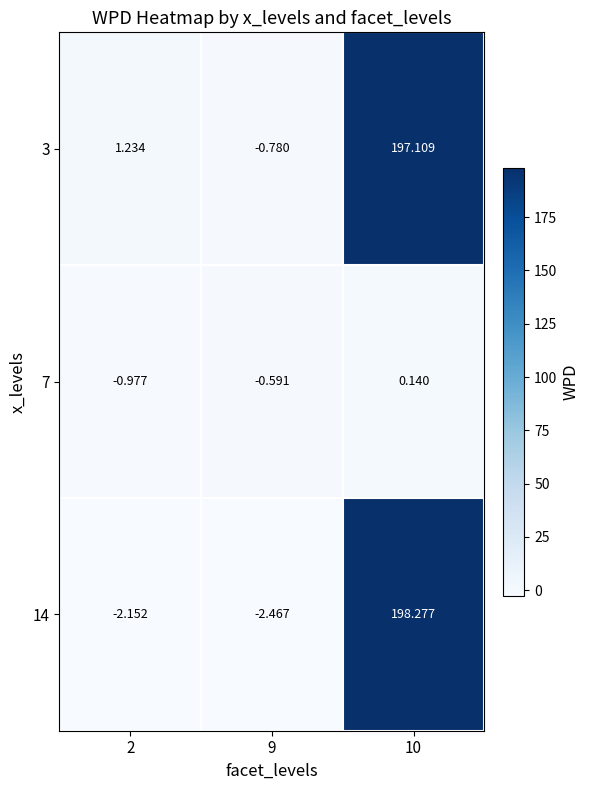

How many distinct data groups are displayed?

3